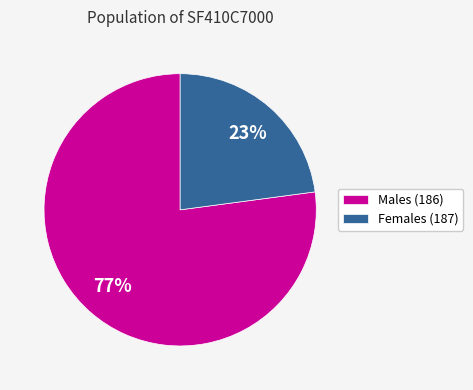

Count the number of slices in the pie.

2